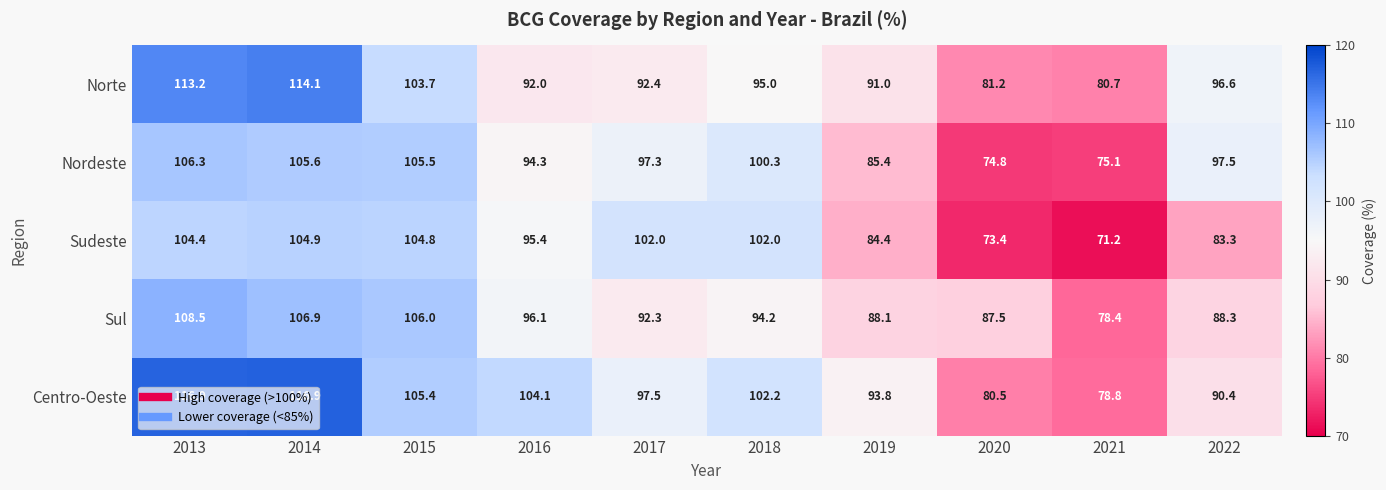

True or false: Centro-Oeste has a value of 50.8 at 2013.

False